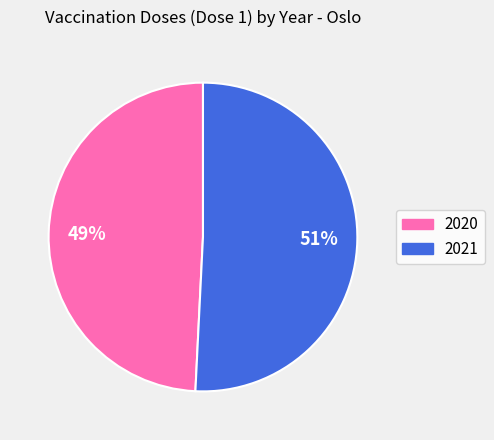

Approximately how many times larger is the value at 2020 compared to 2021?

1.0